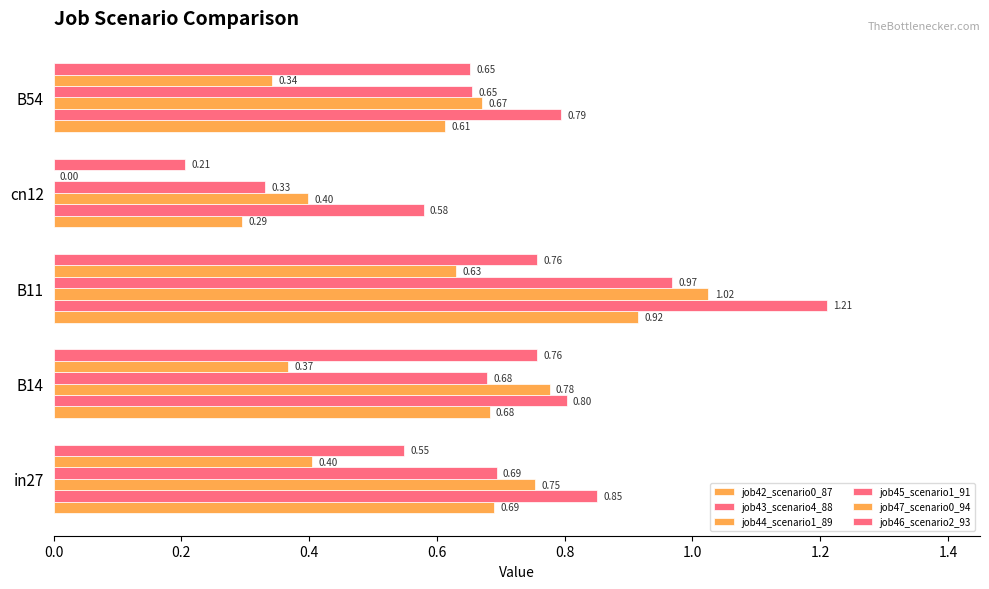

Count the number of data series in this chart.

6